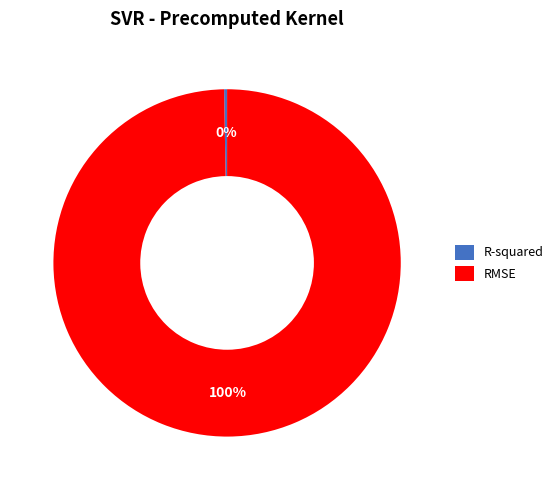

Which slice is the largest?

RMSE